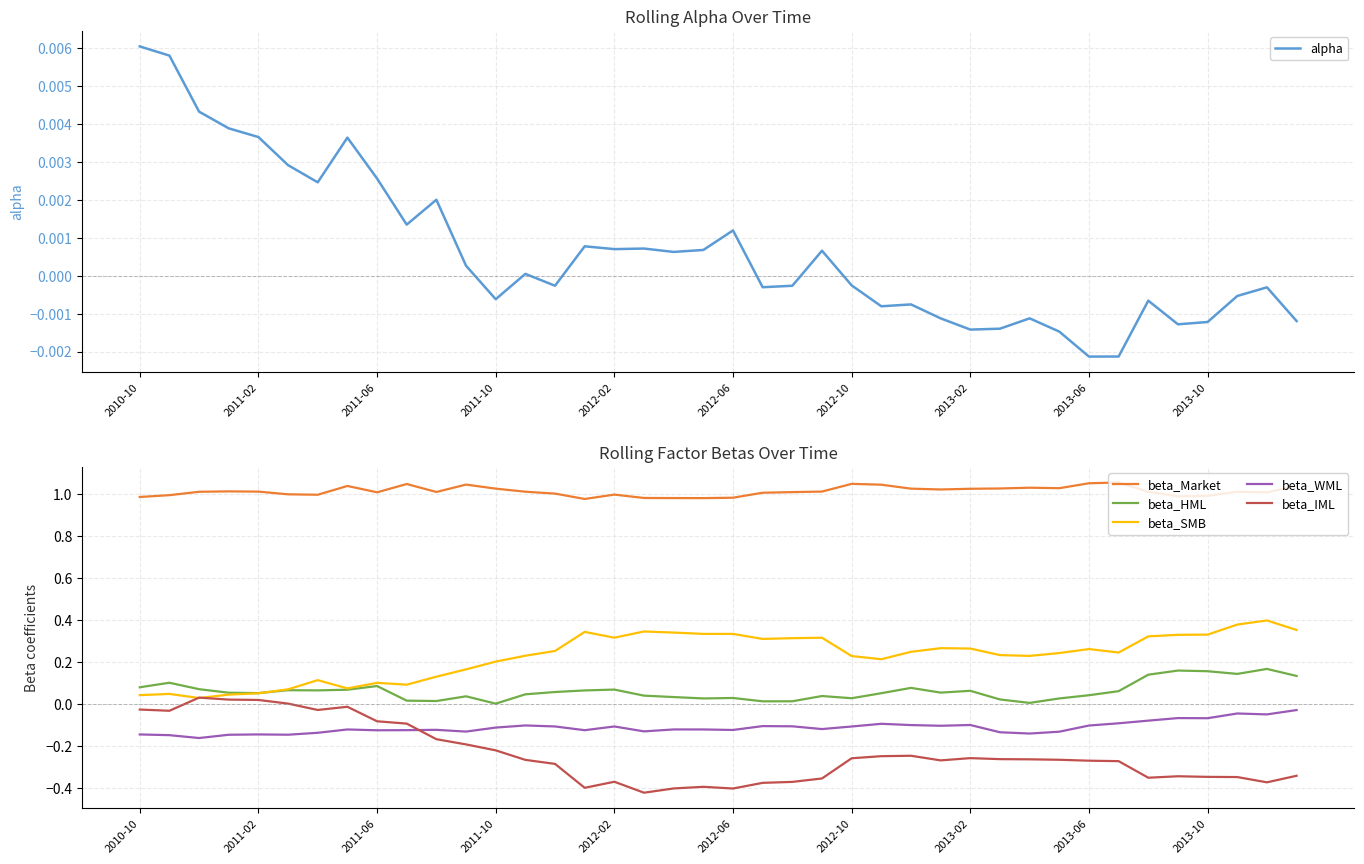

True or false: beta_WML and beta_Market cross at least once.

False